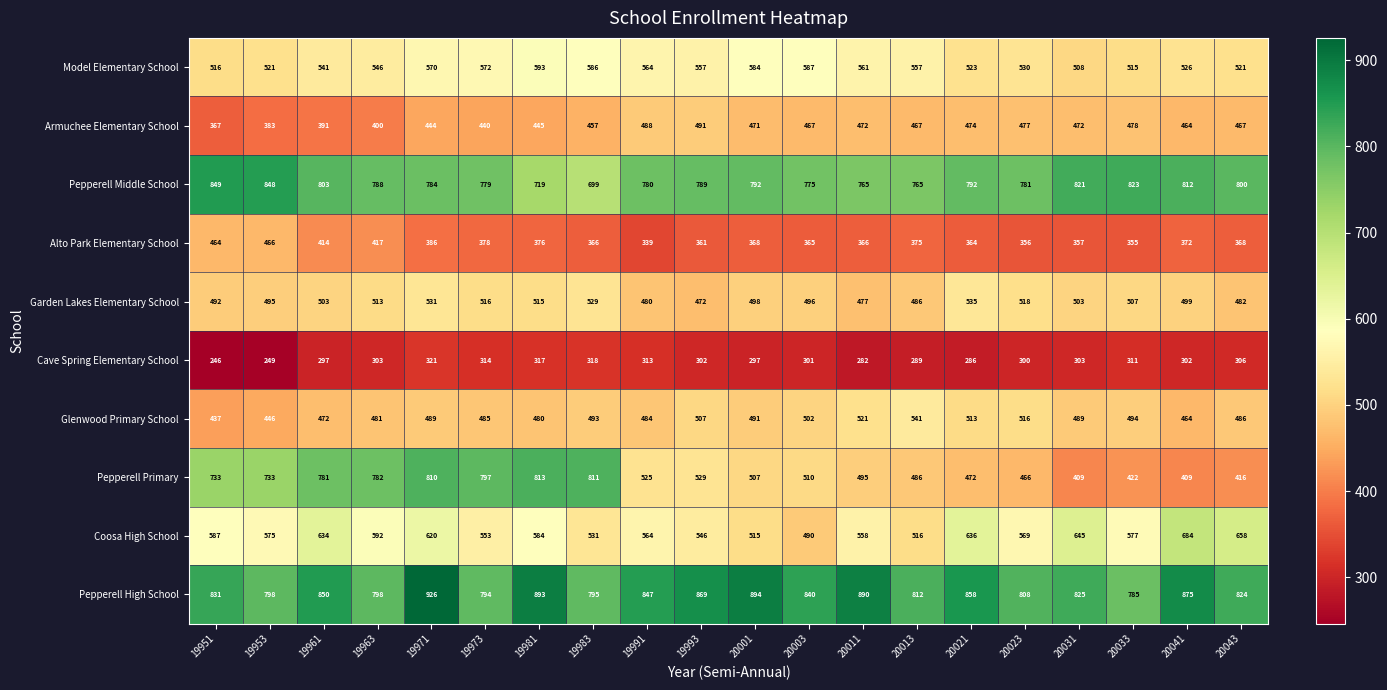

The value of Alto Park Elementary School at 20013 is 154. True or false?

False